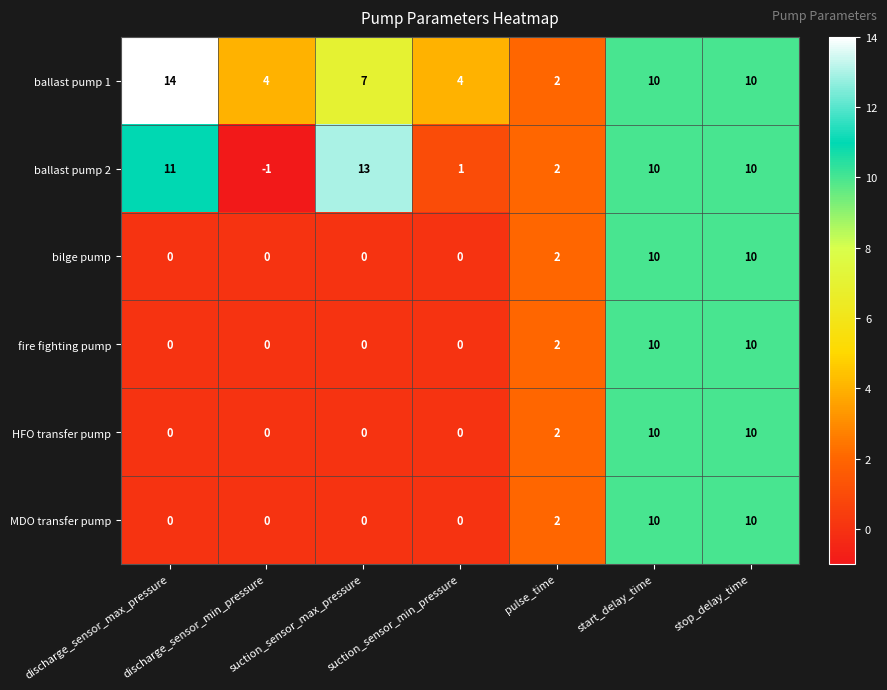

Which series has the largest range (max minus min)?

ballast pump 2